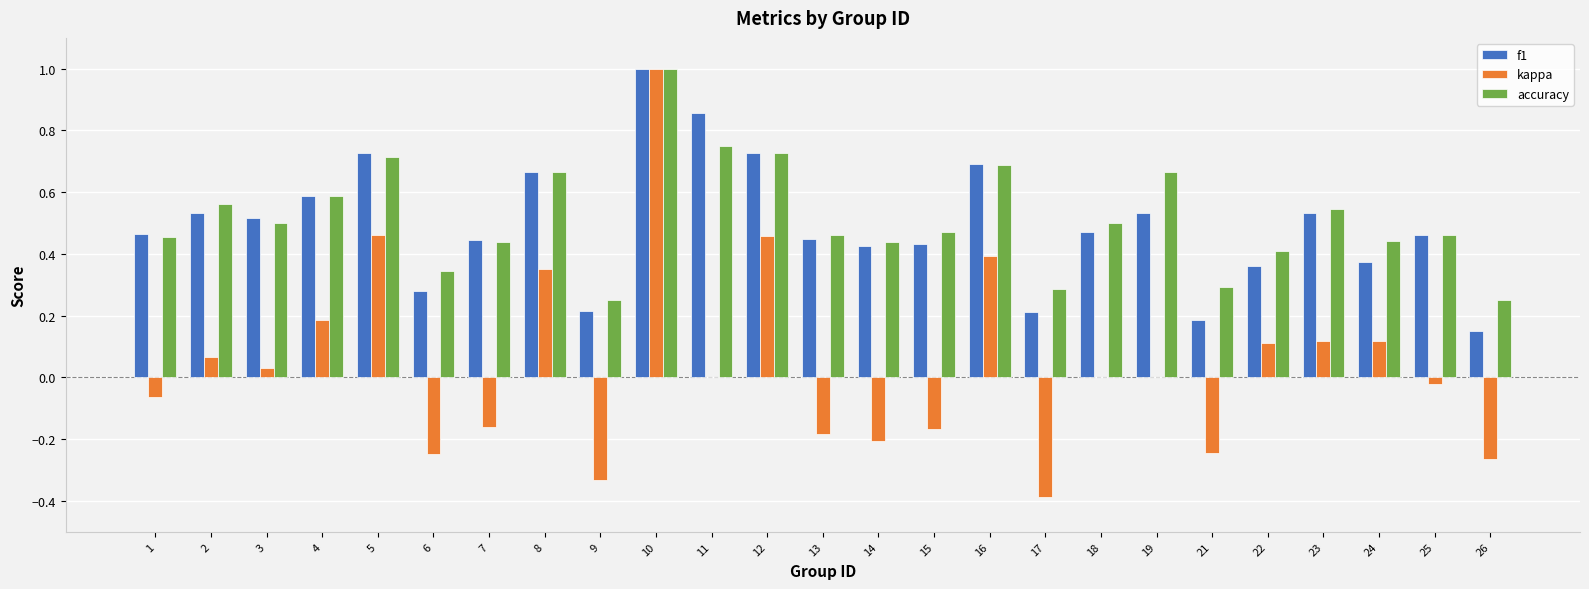

What is the greatest value displayed?

1.0